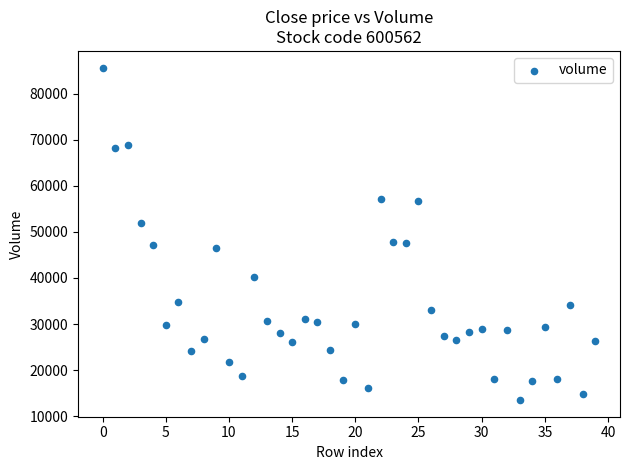

How many data points are displayed?

40